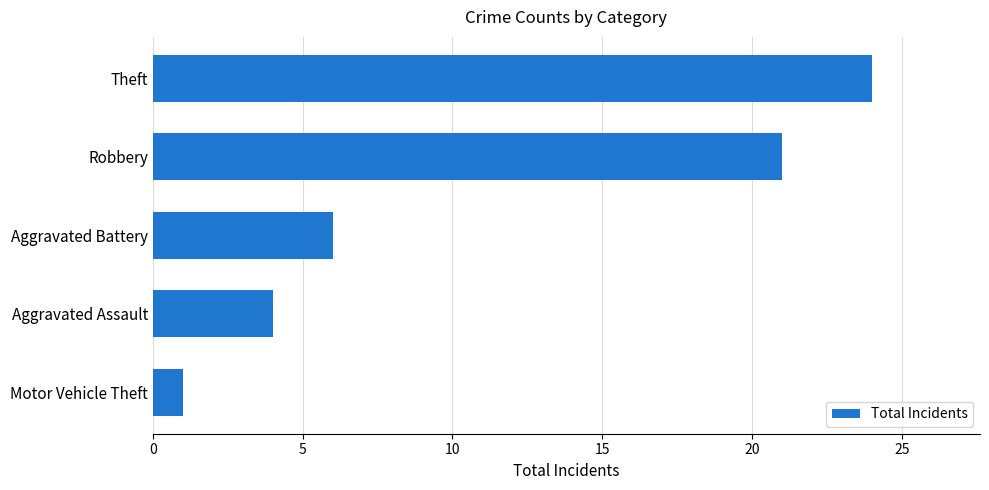

What is the maximum value shown in the chart?

24